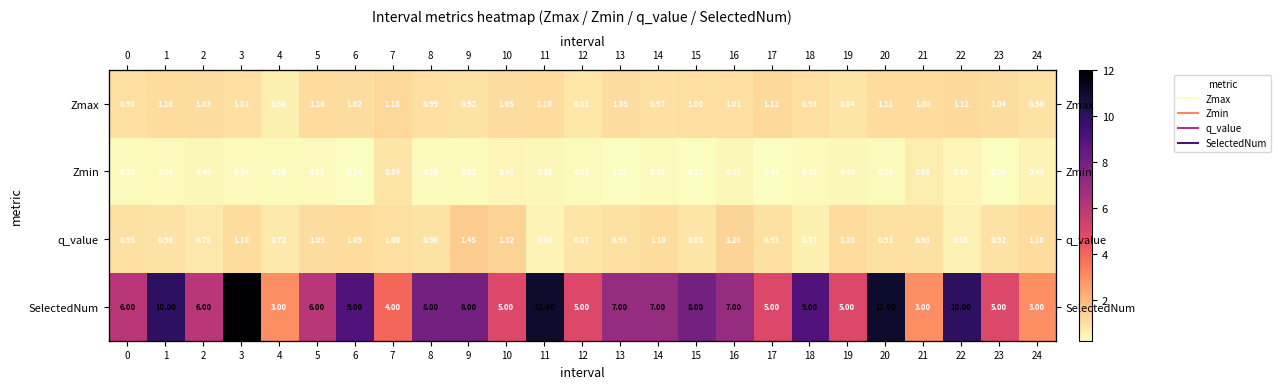

At how many categories does at least one series exceed 3?

22